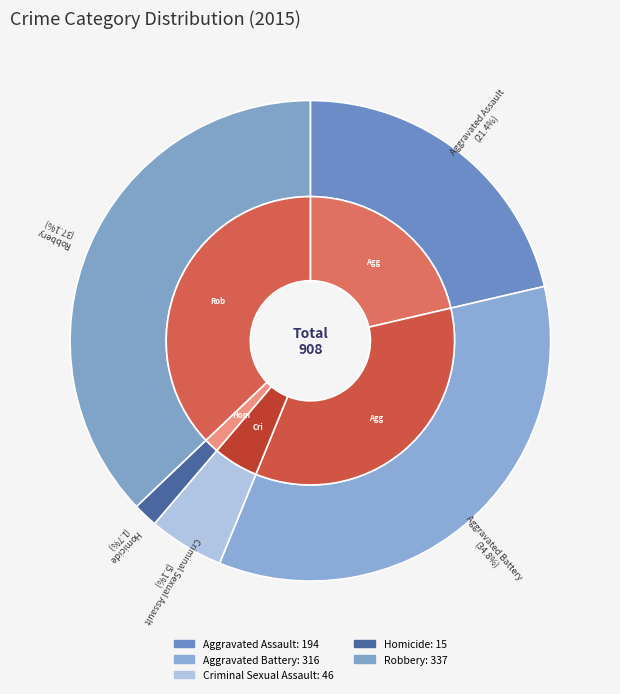

Which slice is the smallest?

Homicide